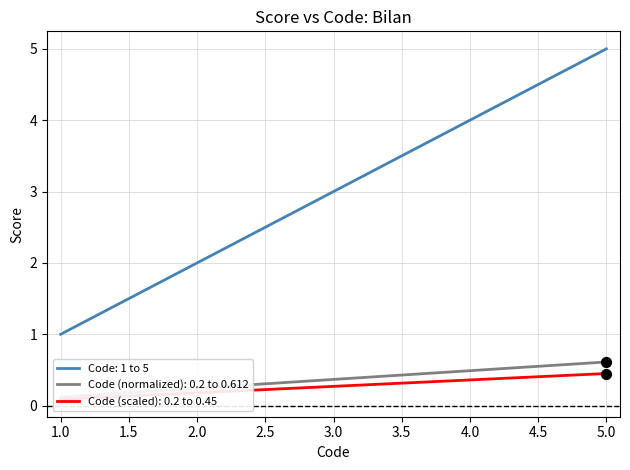

Which category has the highest value in the Code: 1 to 5 series?

5.0